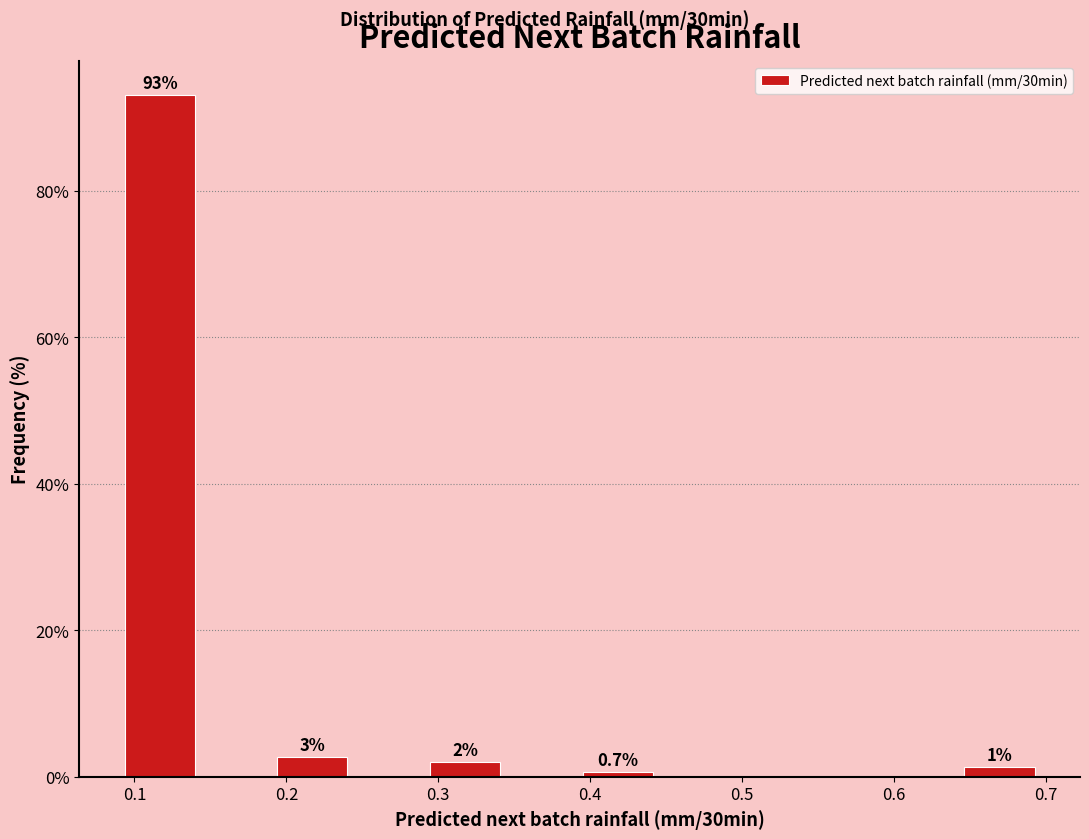

Which range on the x-axis has the tallest bar?

0.09 to 0.14